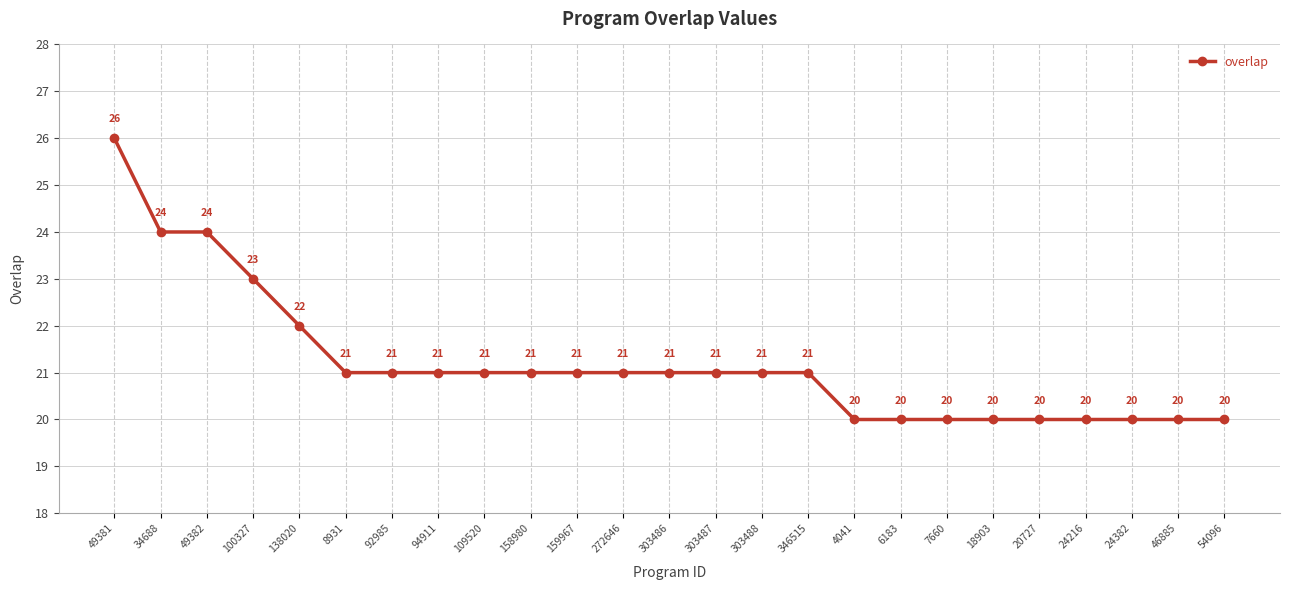

What is the change in value from 49381 to 303487?

-5